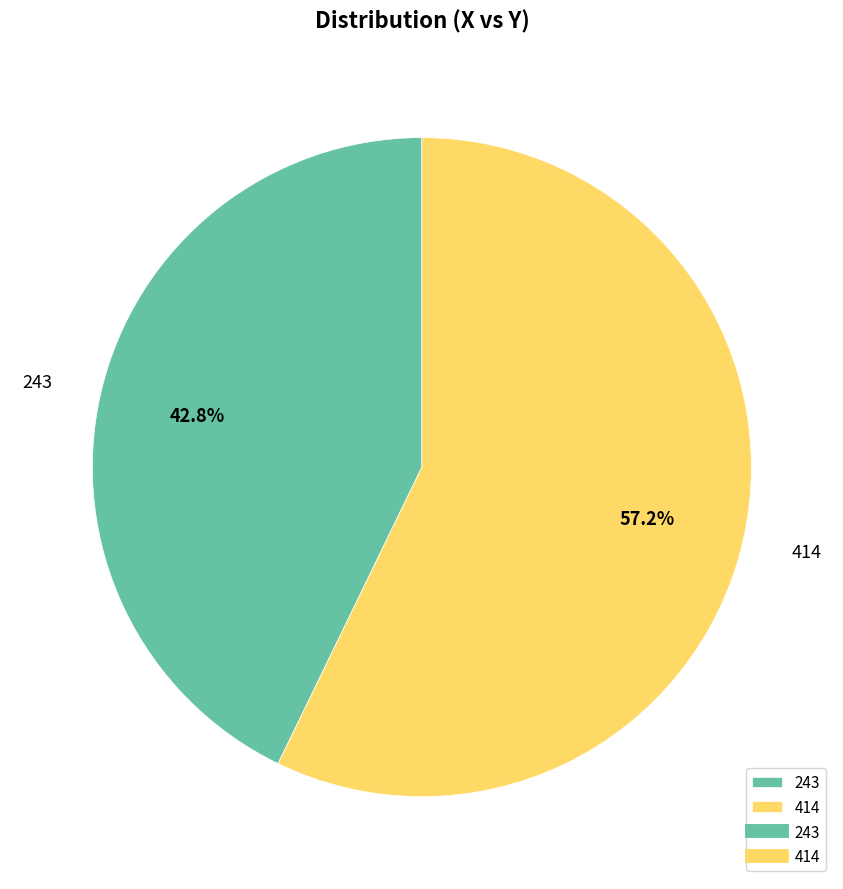

What percentage do 414 and 243 together represent?

100.0%